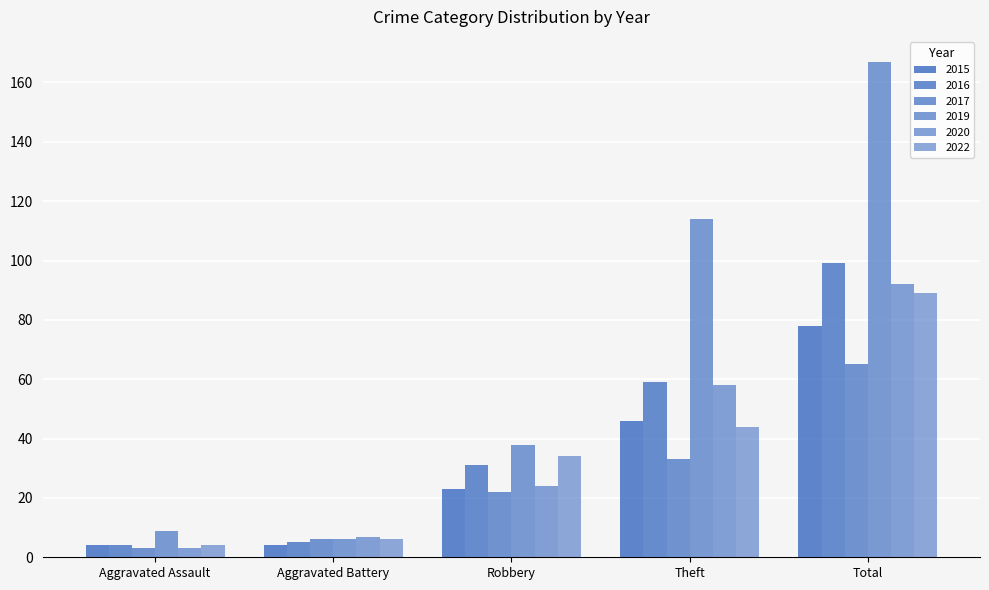

What is the average value of the 2016 series?

40